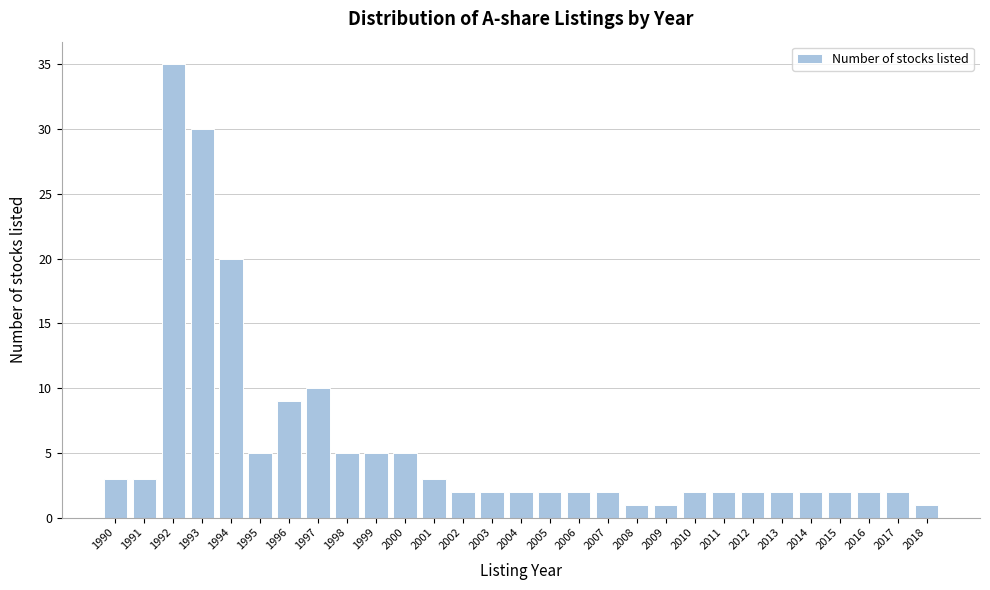

Reading left to right, what are all the values shown in this chart?

3	3	35	30	20	5	9	10	5	5	5	3	2	2	2	2	2	2	1	1	2	2	2	2	2	2	2	2	1